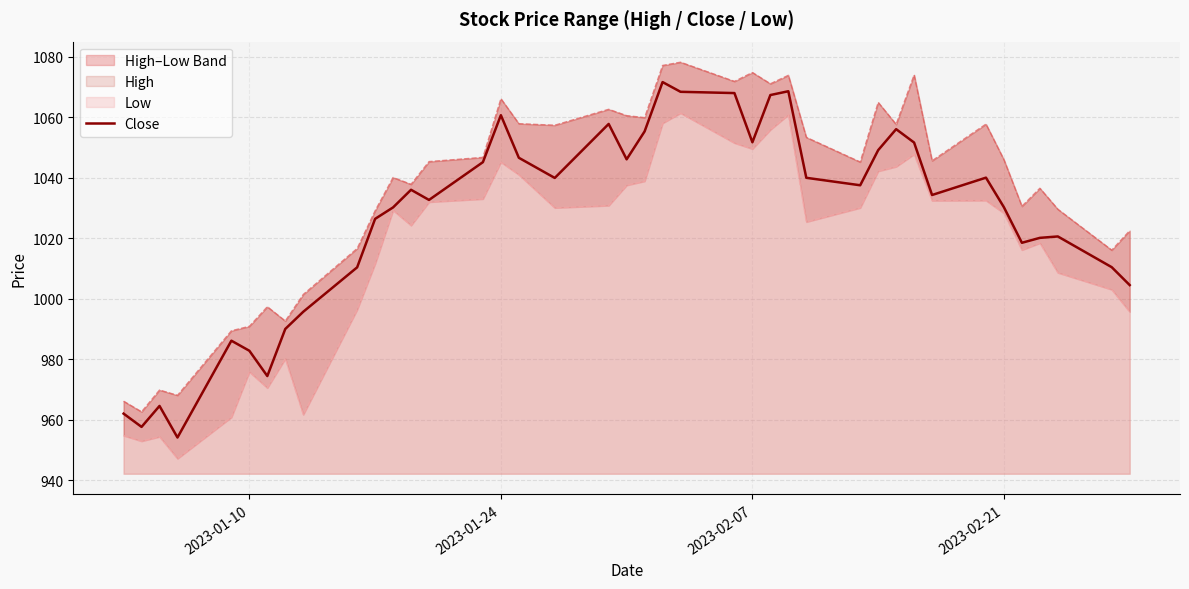

Does the chart display data point markers on the line(s)?

No